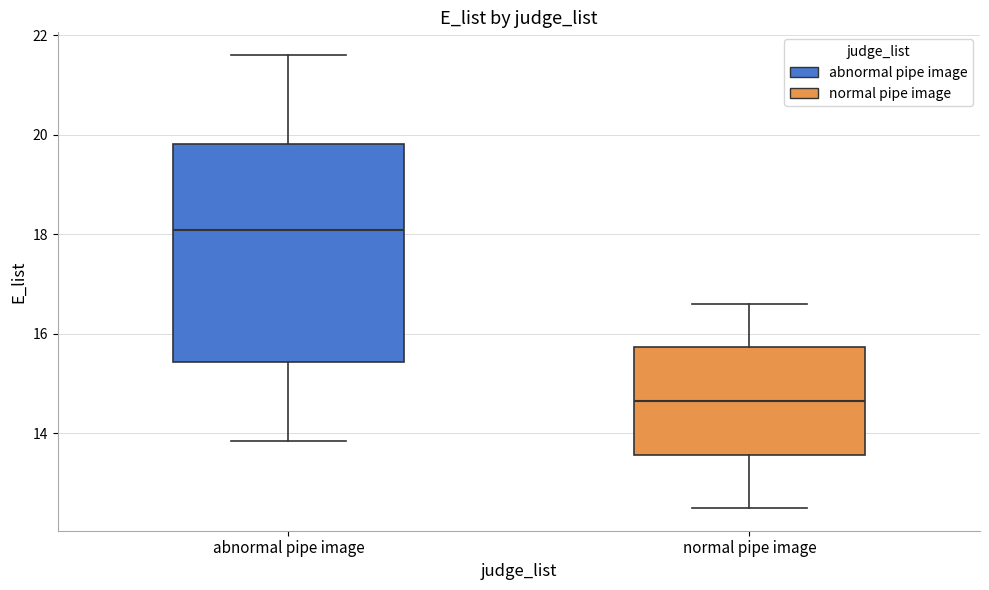

Reading left to right, transcribe this box plot: for each box, give where its median line is, the range the box spans, and where its two whiskers end, as read against the y-axis. The values are not printed on the chart, so give them approximately, as read against the axis.

abnormal pipe image: median 18.0, box 15.4 to 19.8, whiskers 13.8 to 21.6
normal pipe image: median 14.6, box 13.6 to 15.8, whiskers 12.6 to 16.6